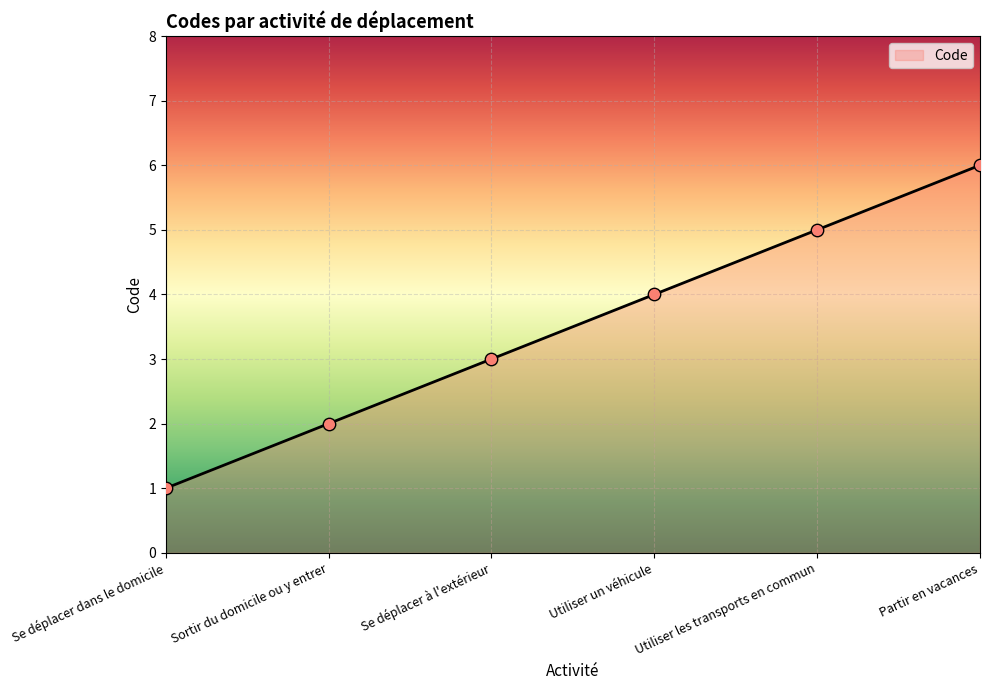

What is the ratio of the value at Utiliser un véhicule to the value at Utiliser les transports en commun?

0.8